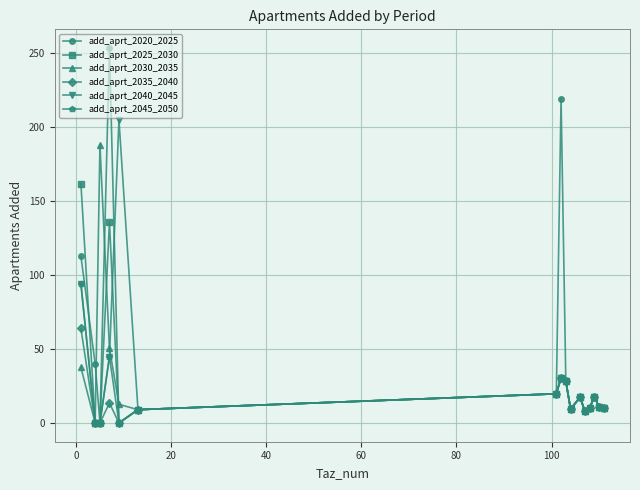

What is the value of the add_aprt_2020_2025 point at the 6th from the left?

9.0